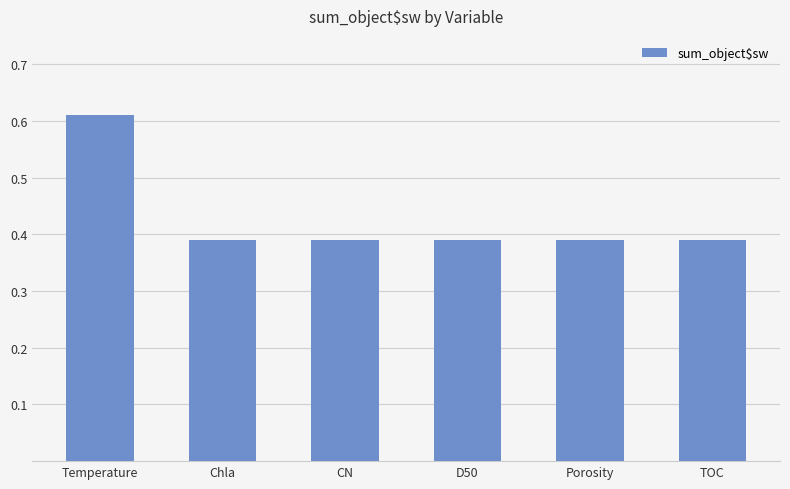

What is the sum of the values at CN and D50?

0.8